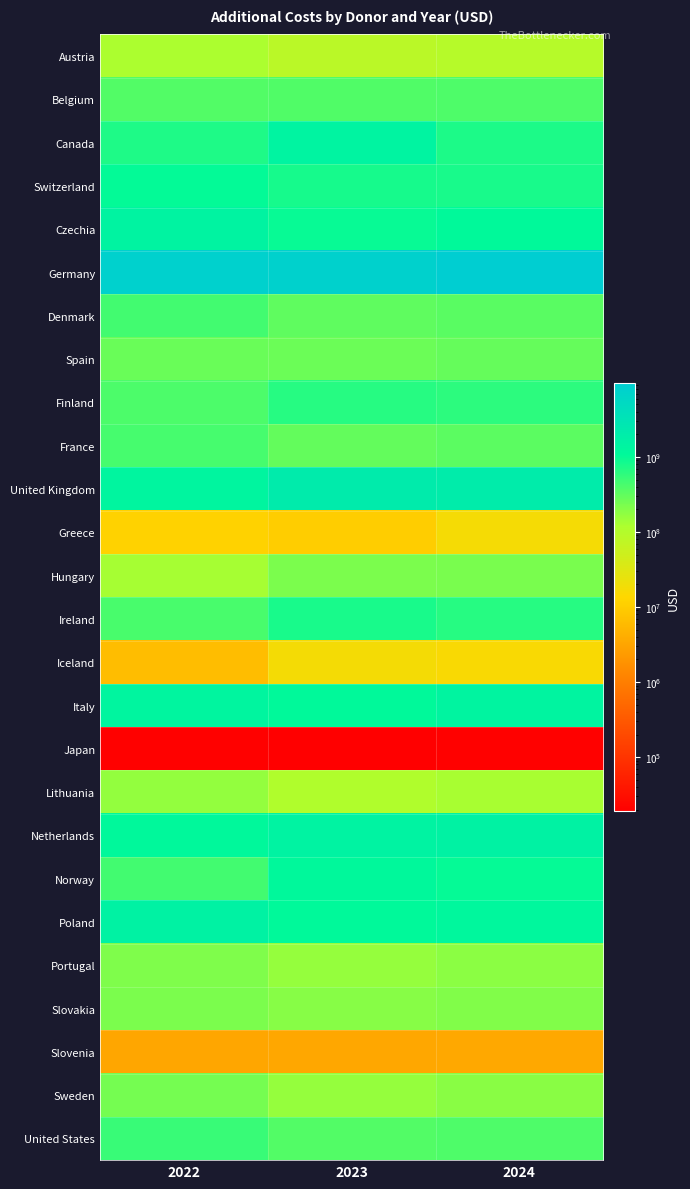

What is the minimum value shown in the chart?

18900.0